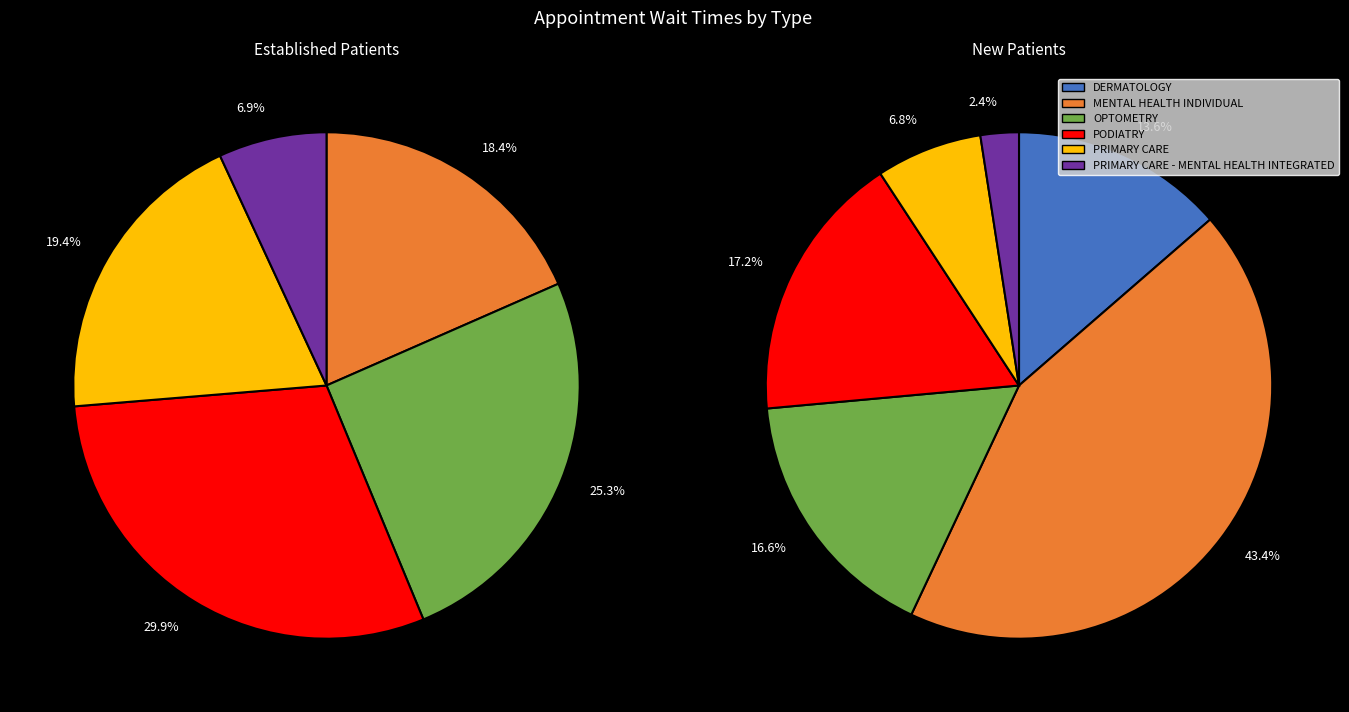

Does DERMATOLOGY account for over 50% of the chart?

No